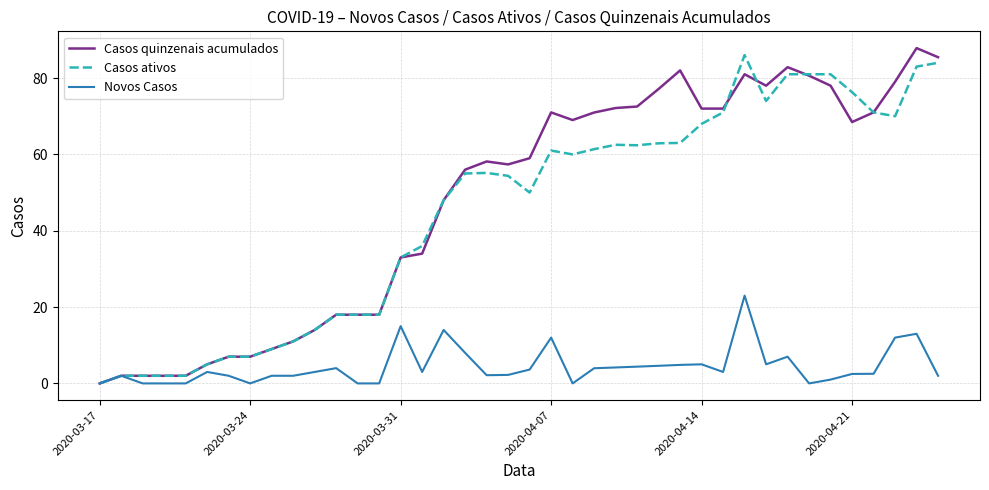

What is the maximum value shown in the chart?

87.8